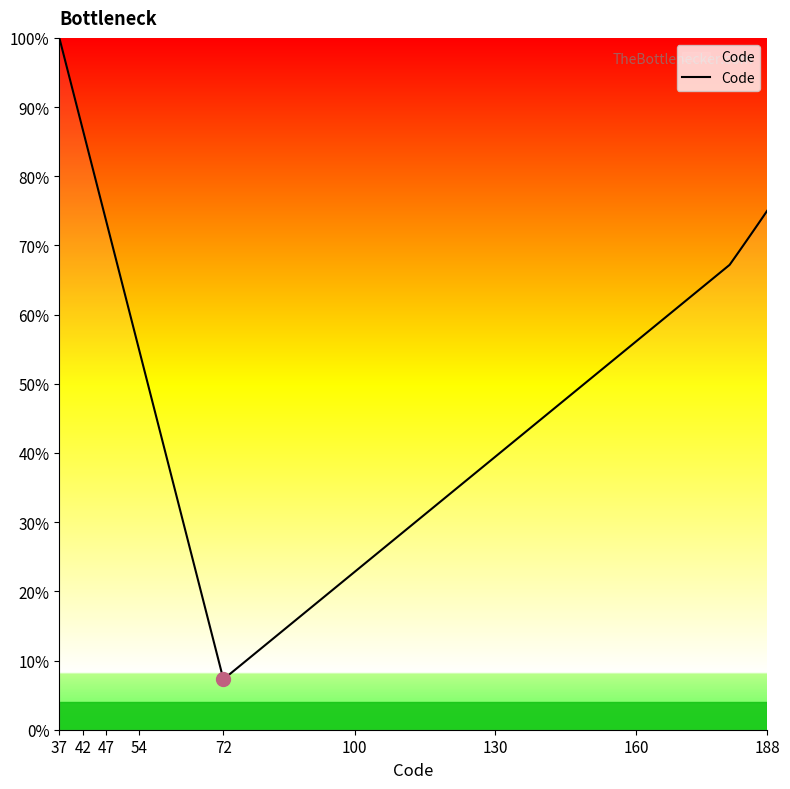

What is the difference between the maximum and minimum values?

92.7